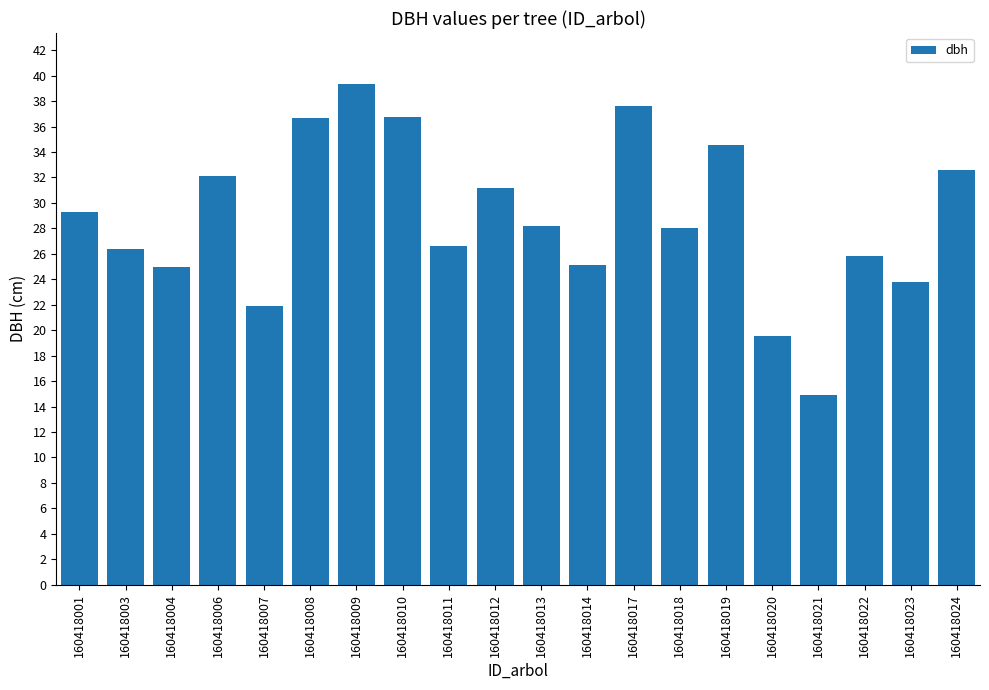

What is the value of the 1st bar from the left?

29.3